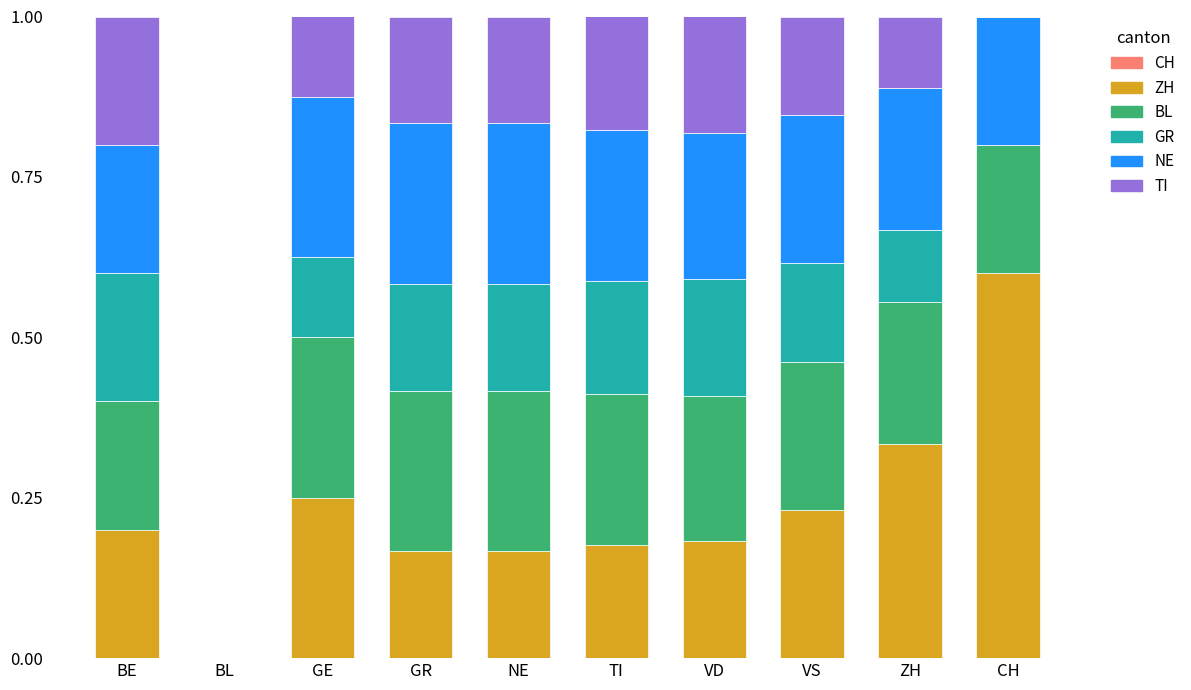

True or false: ZH has a value of 0.3 at BE.

False